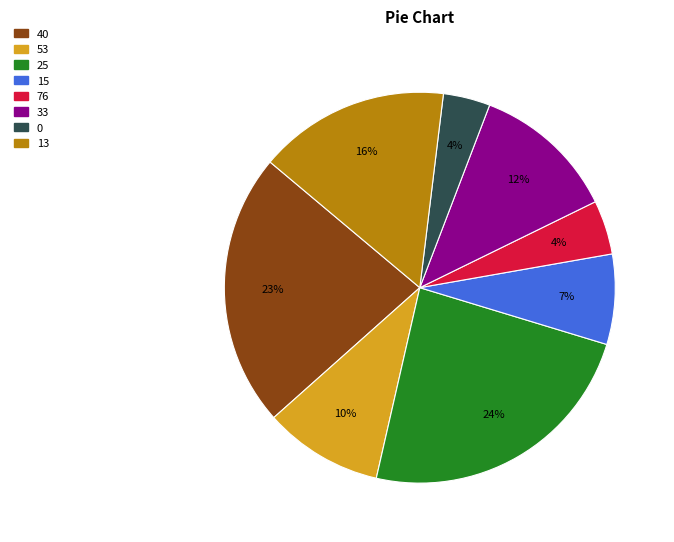

The 40 slice represents 23% of the pie. True or false?

True